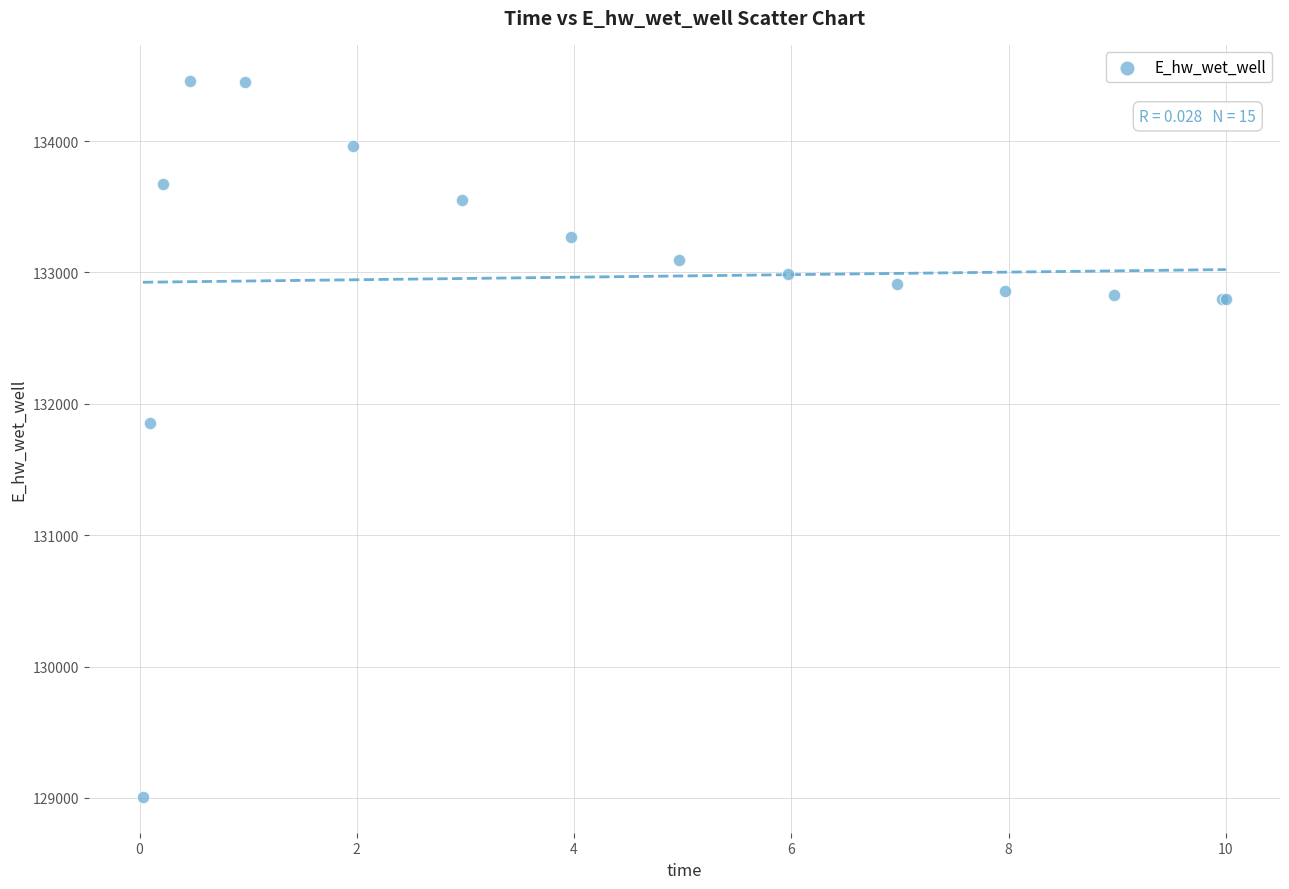

What Y value in the scatter plot is closest to 131733?

131852.1